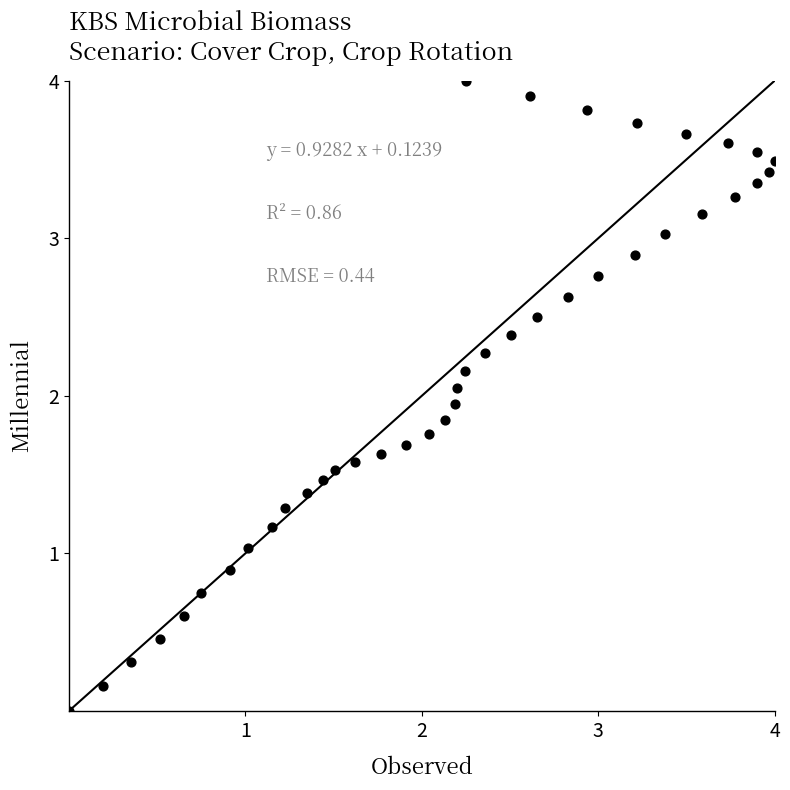

What is the range of Y values (max minus min)?

4.0